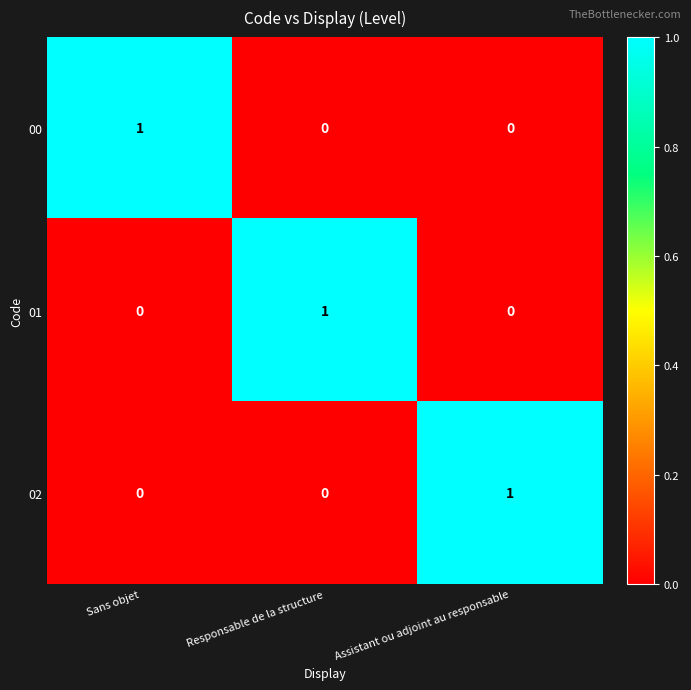

Reading left to right, what are all the values shown in this chart?

00: Sans objet=1	Responsable de la structure=0	Assistant ou adjoint au responsable=0
01: Sans objet=0	Responsable de la structure=1	Assistant ou adjoint au responsable=0
02: Sans objet=0	Responsable de la structure=0	Assistant ou adjoint au responsable=1